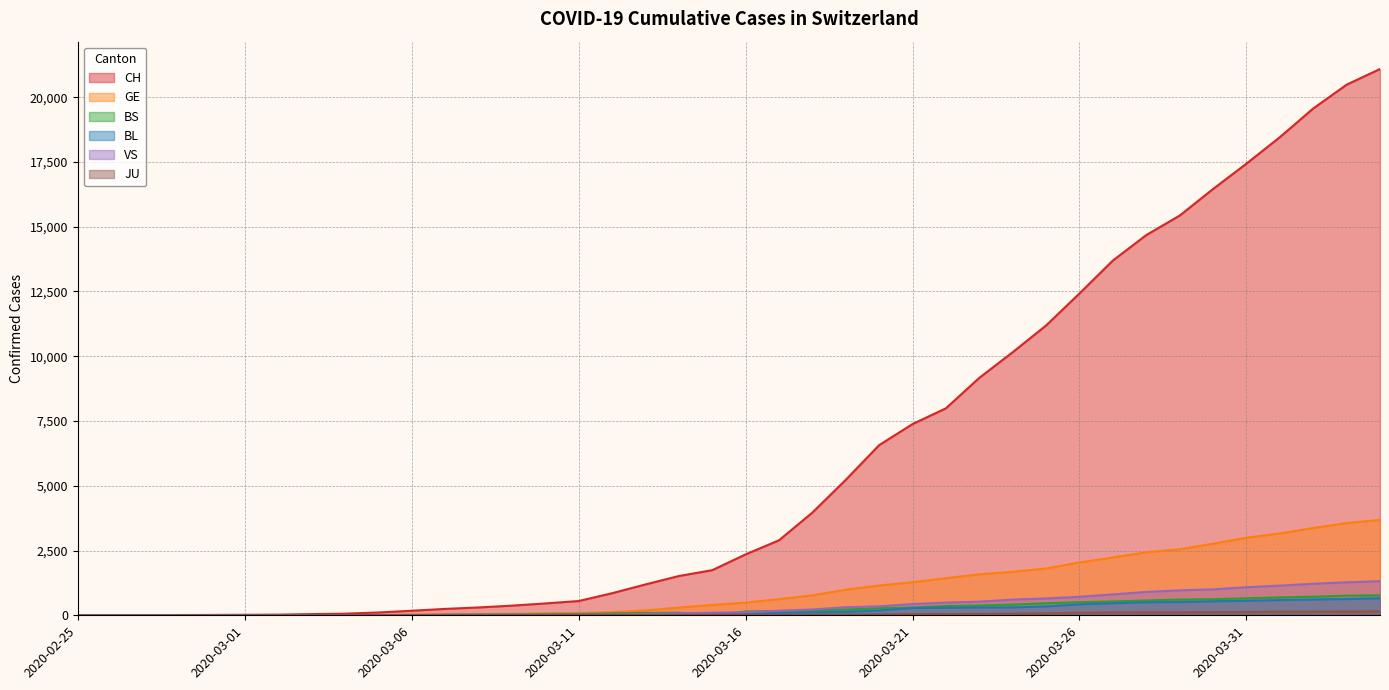

What is the difference between the highest and lowest values at 2020-03-07?

247